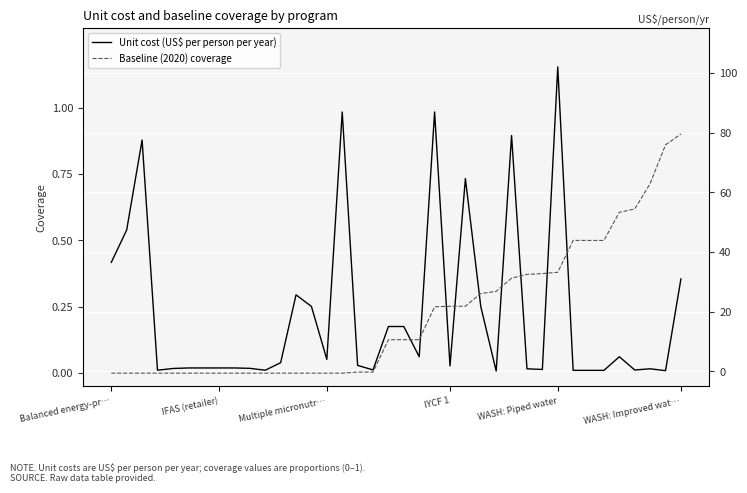

In Unit cost (US$ per person per year), how many points are lower than both neighbors (excluding endpoints)?

10